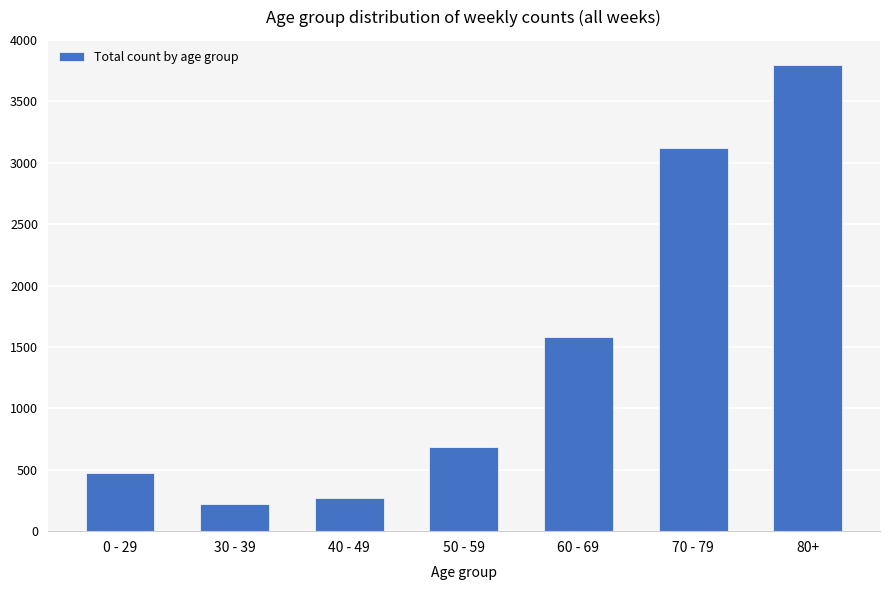

What is the approximate value at 80+?

3793